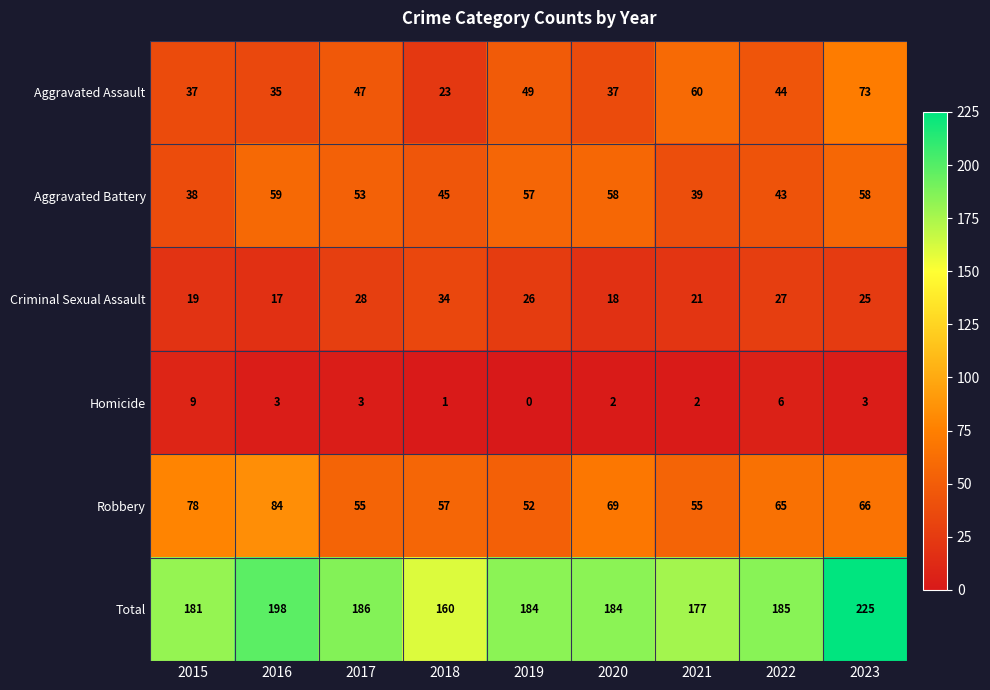

The Aggravated Battery series shows 80 at 2017. True or false?

False